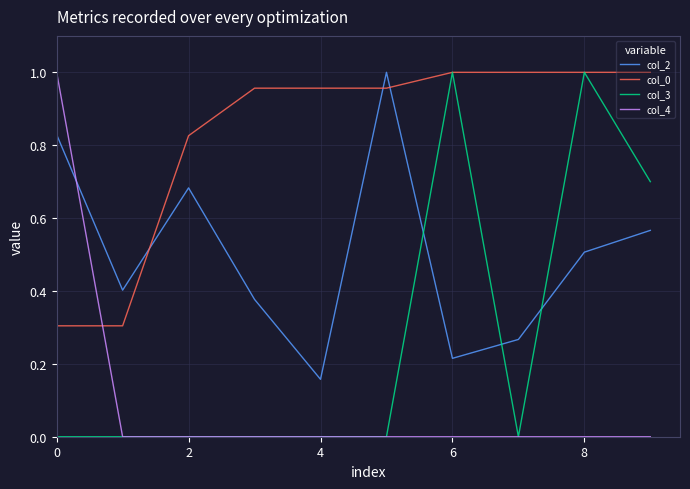

List the series in order of their overall mean, lowest first.

col_4, col_3, col_2, col_0